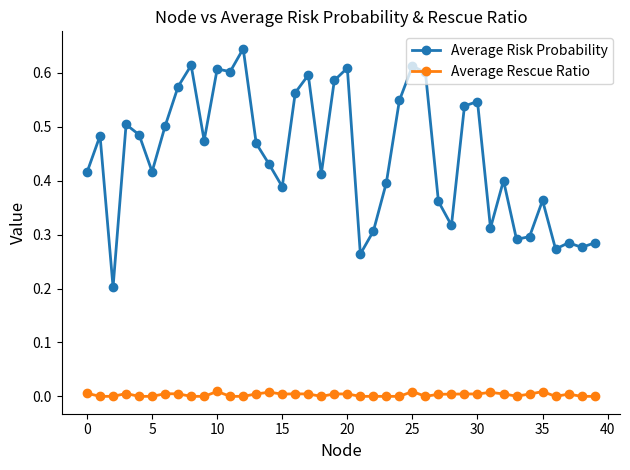

True or false: Average Risk Probability and Average Rescue Ratio cross at least once.

False